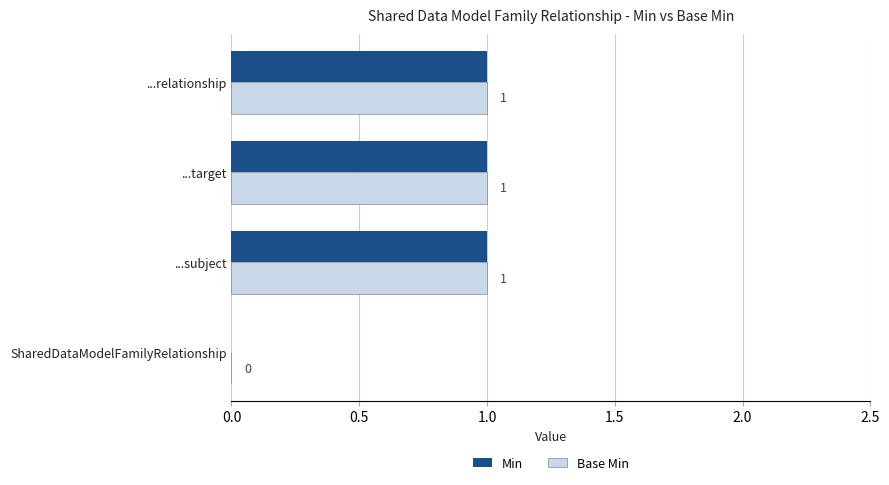

Is it true that Min equals -1 at SharedDataModelFamilyRelationship?

False